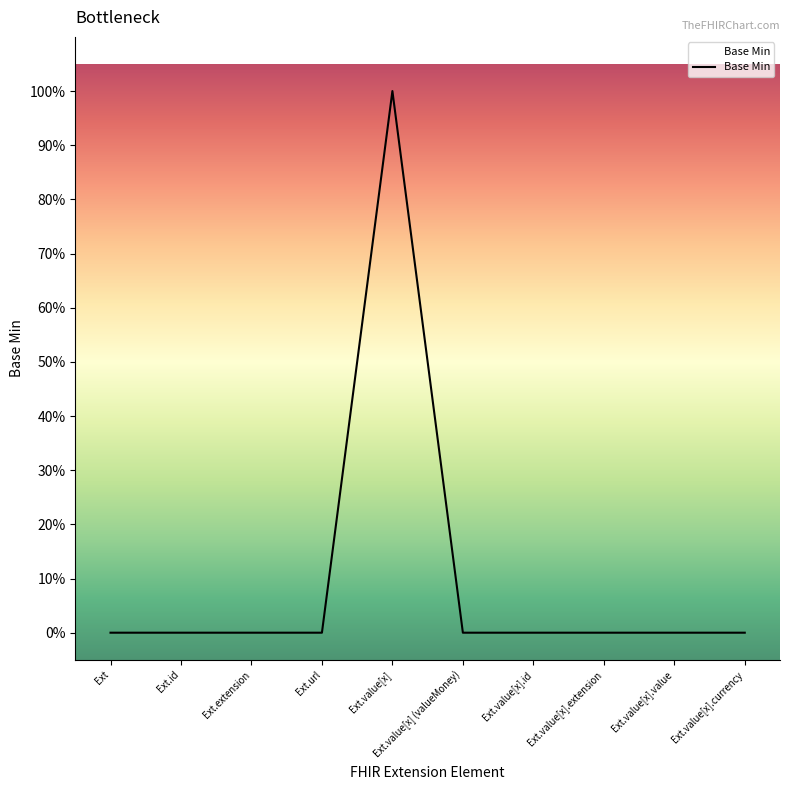

At which label is the value closest to 0?

Ext